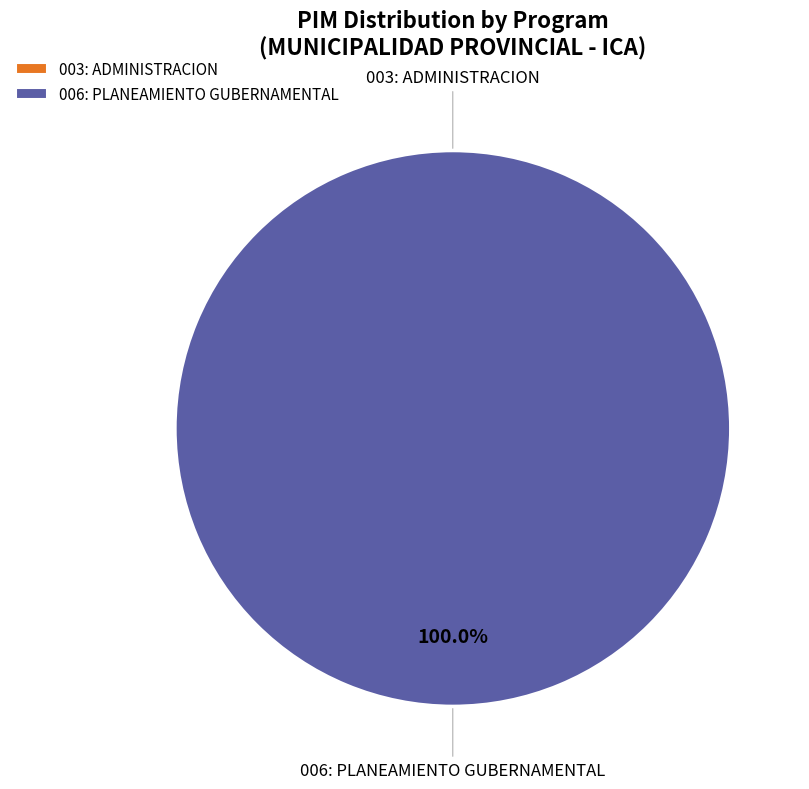

To the nearest percent, what portion does 006: PLANEAMIENTO GUBERNAMENTAL represent?

100%